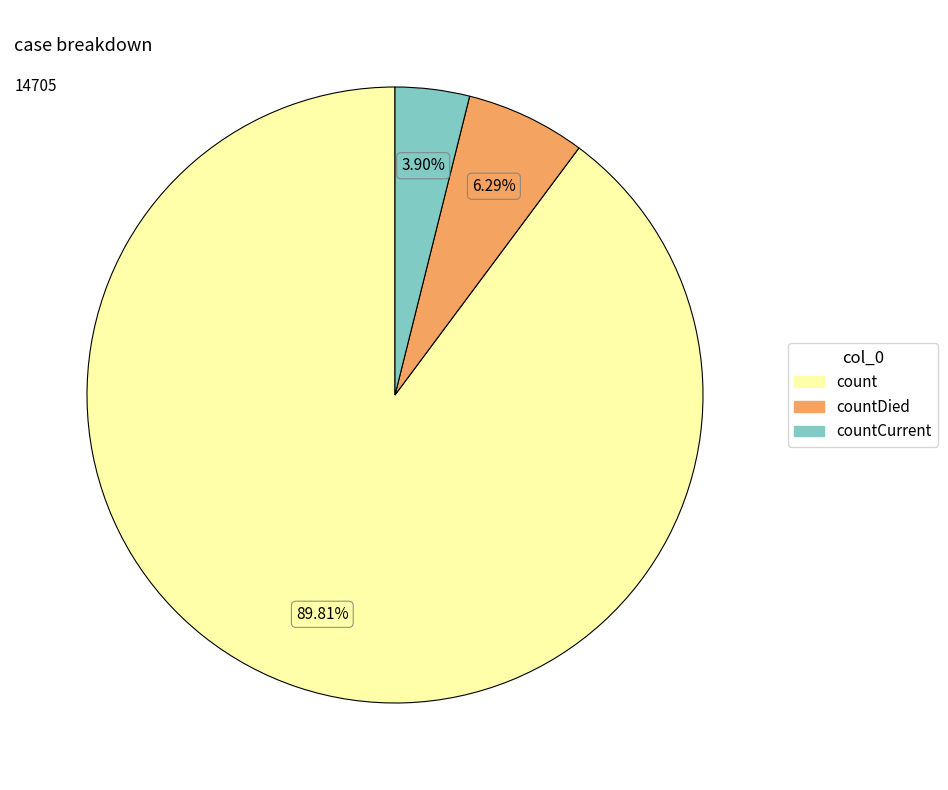

Is there any slice that represents more than half of the pie?

Yes